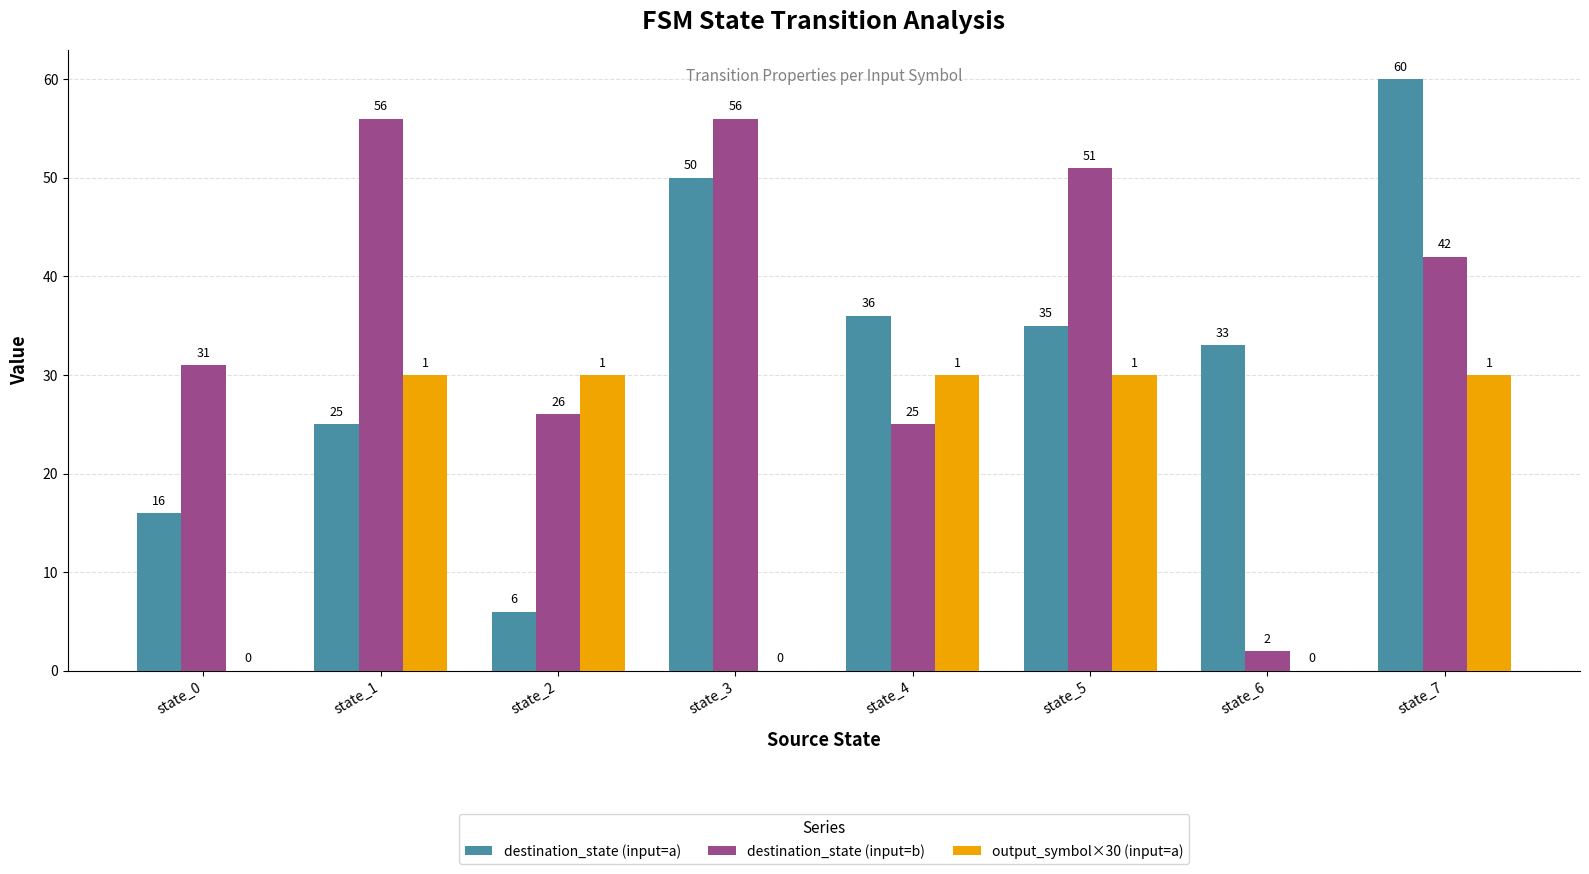

Does the chart contain stacked bars?

No